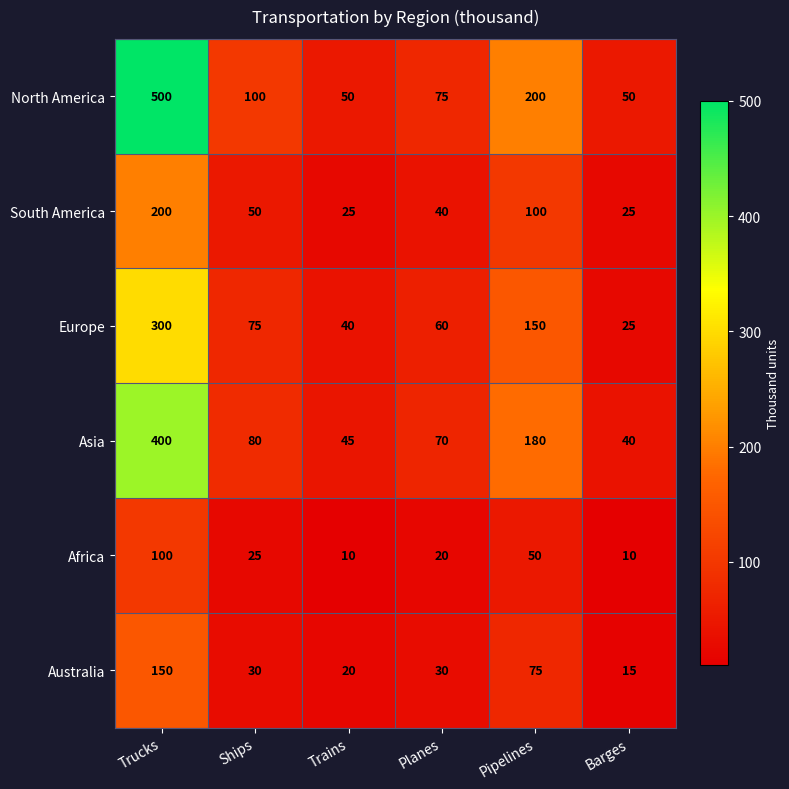

The North America series shows 100 at Ships. True or false?

True